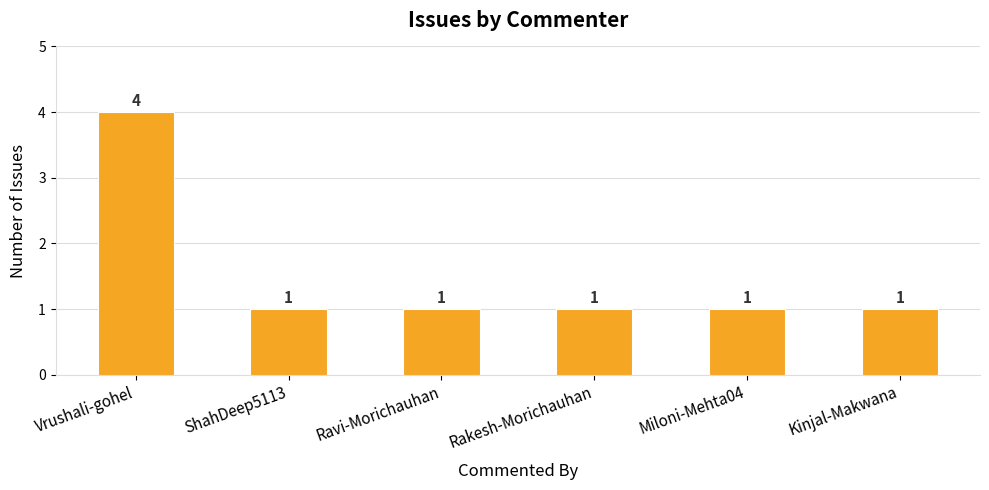

What is the greatest value displayed?

4